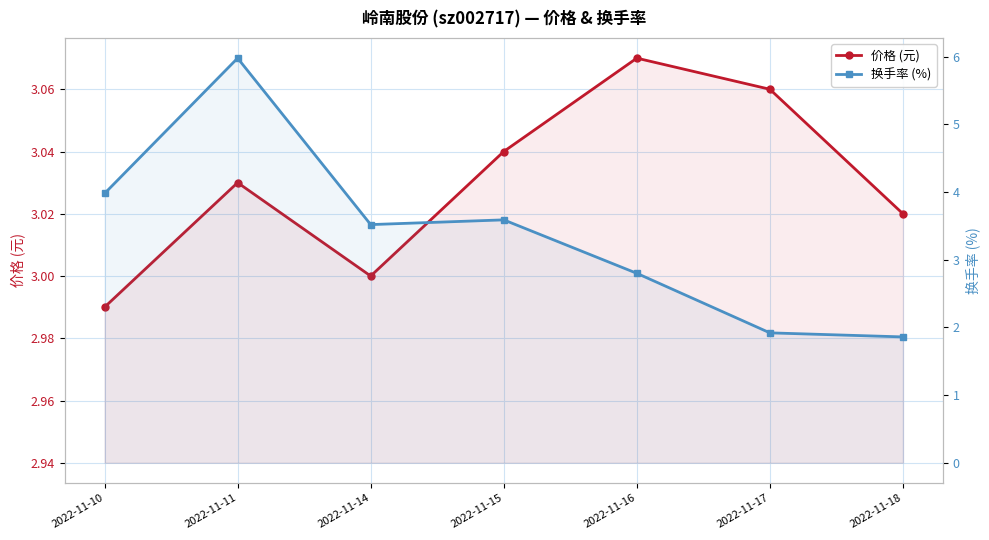

What is the smallest value displayed?

1.9